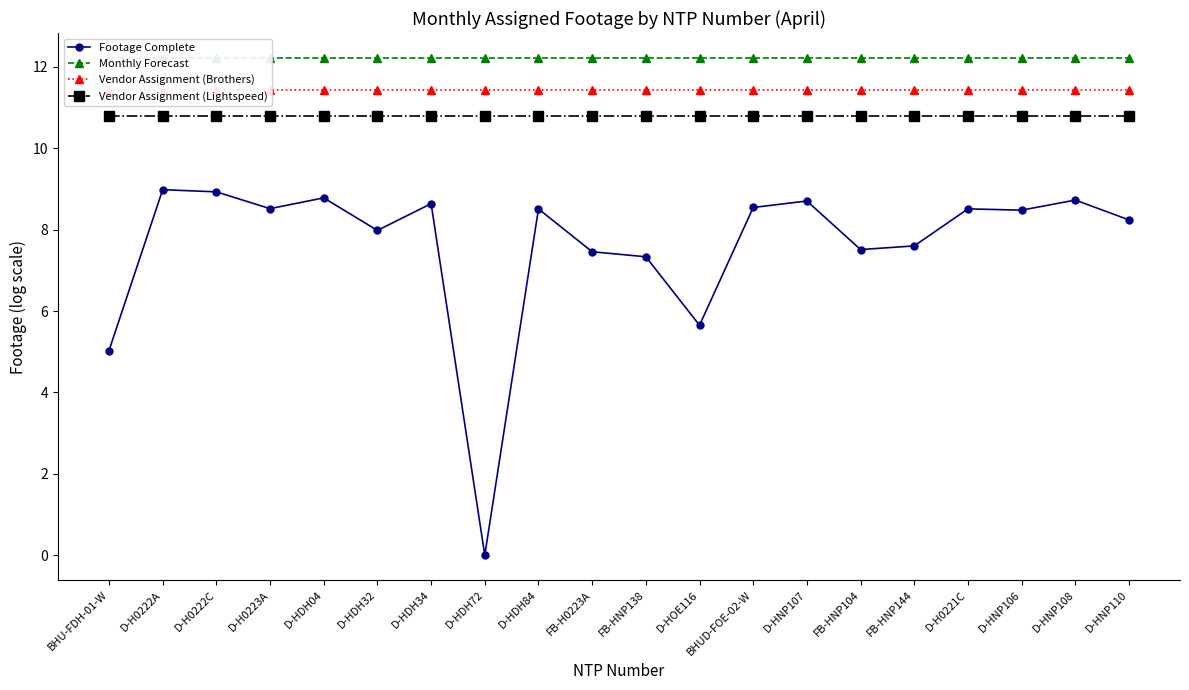

True or false: Vendor Assignment (Brothers) and Footage Complete cross at least once.

False